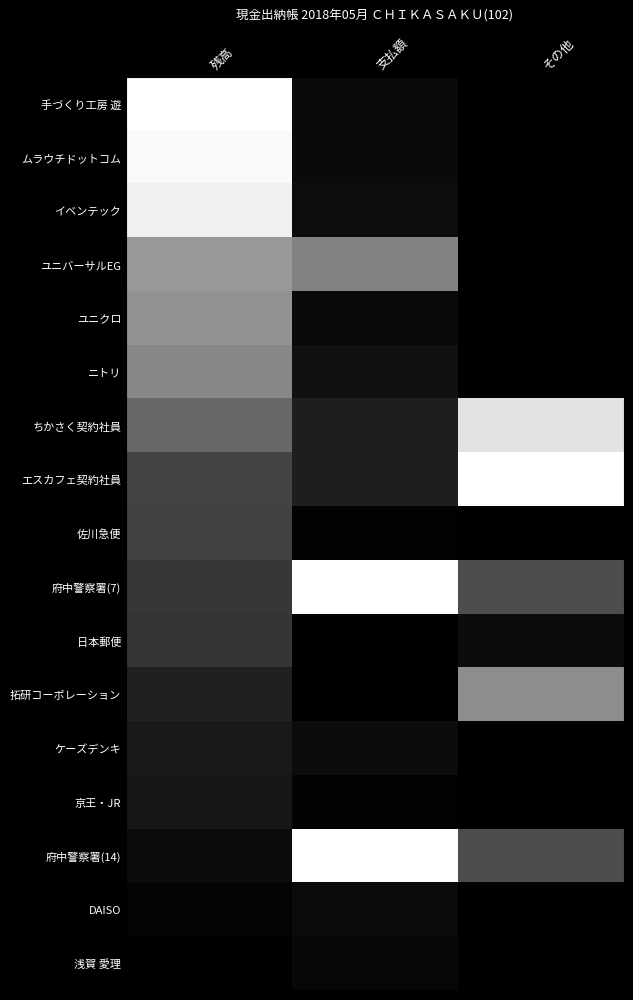

Between その他 and 支払額, which is larger?

支払額